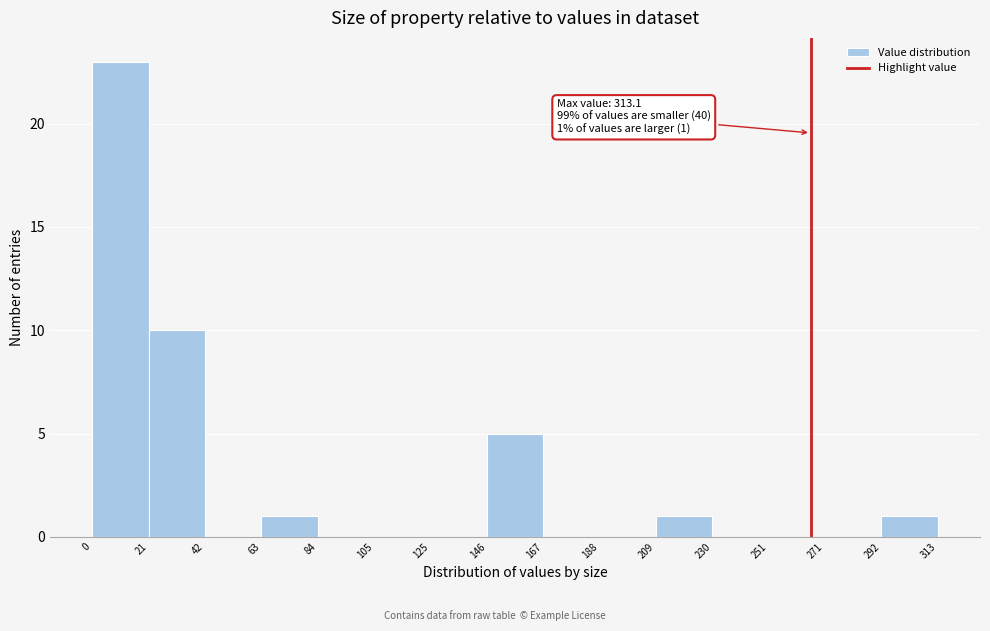

Over which range of the x-axis is the bar tallest?

0 to 21